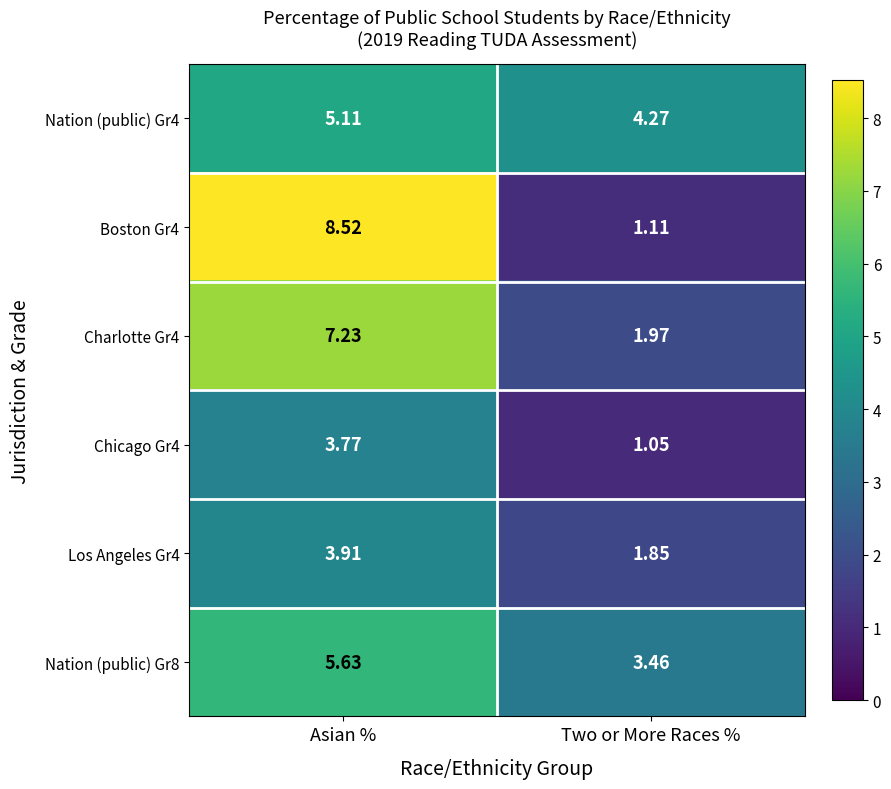

At which category is the sum across all series the highest?

Asian %